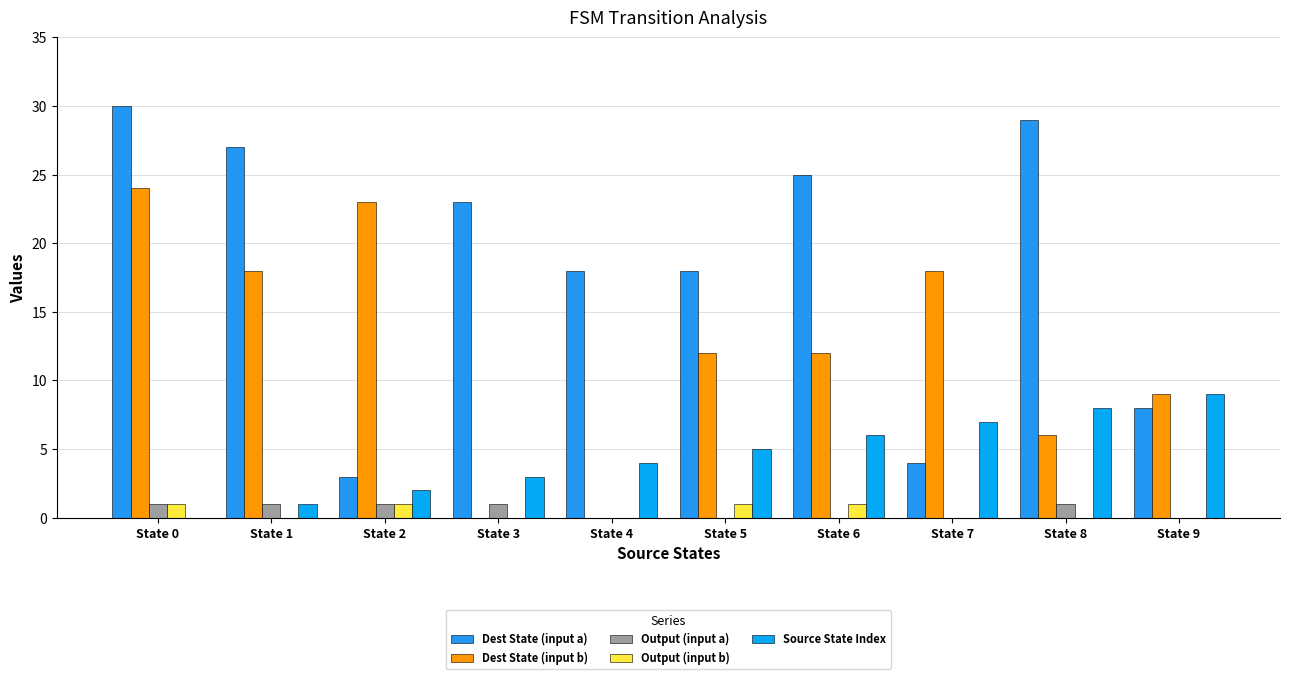

How many categories are shown in the chart?

10